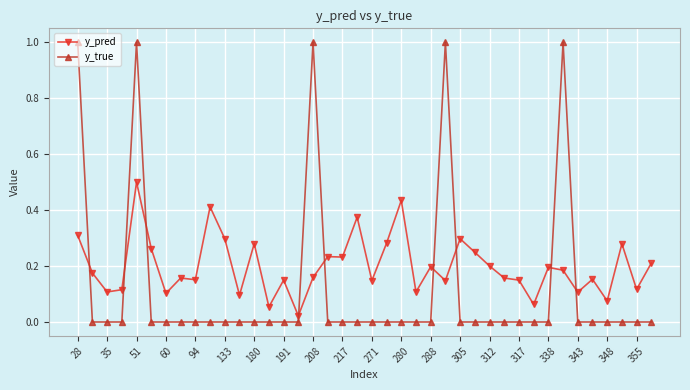

After their last crossing, which series has the higher values: y_true or y_pred?

y_pred